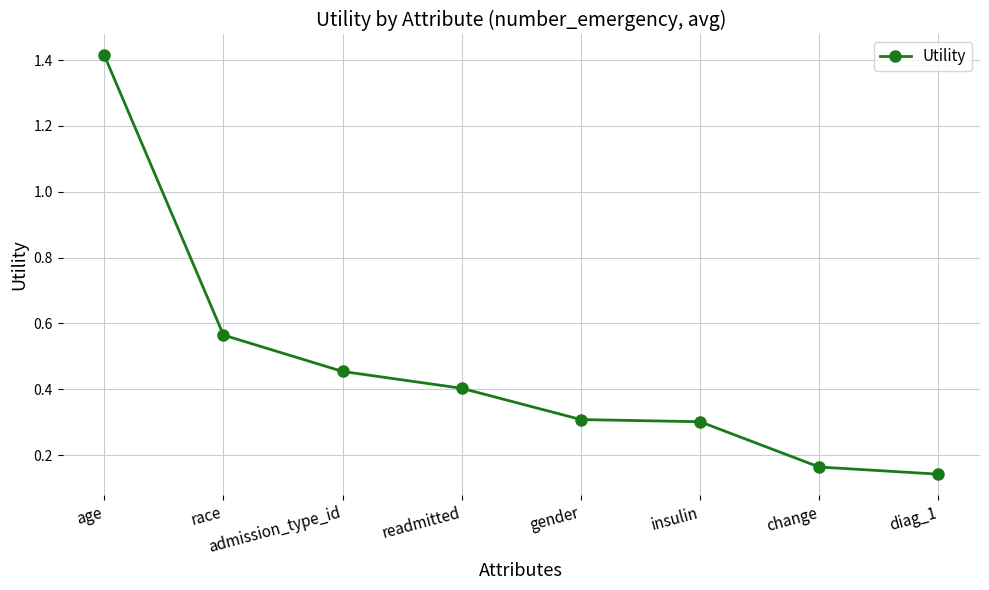

Does the chart display data point markers on the line(s)?

Yes